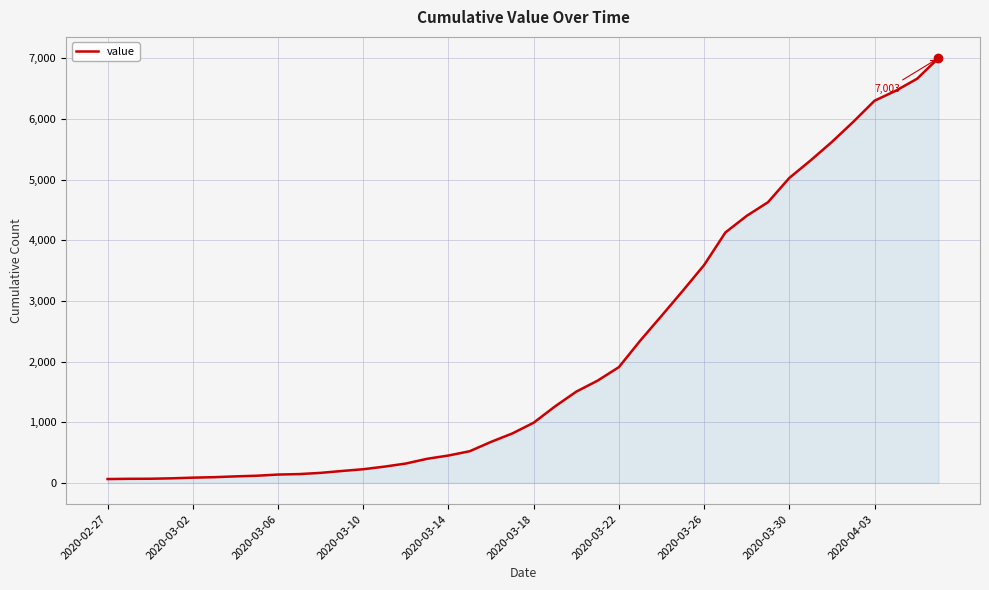

What is the maximum value shown in the chart?

7003